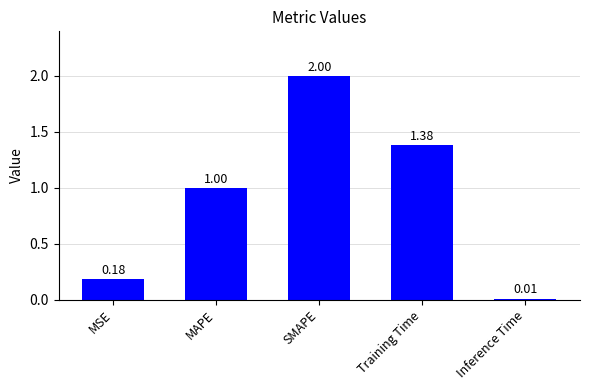

Are the bars grouped side by side (vs. stacked)?

No